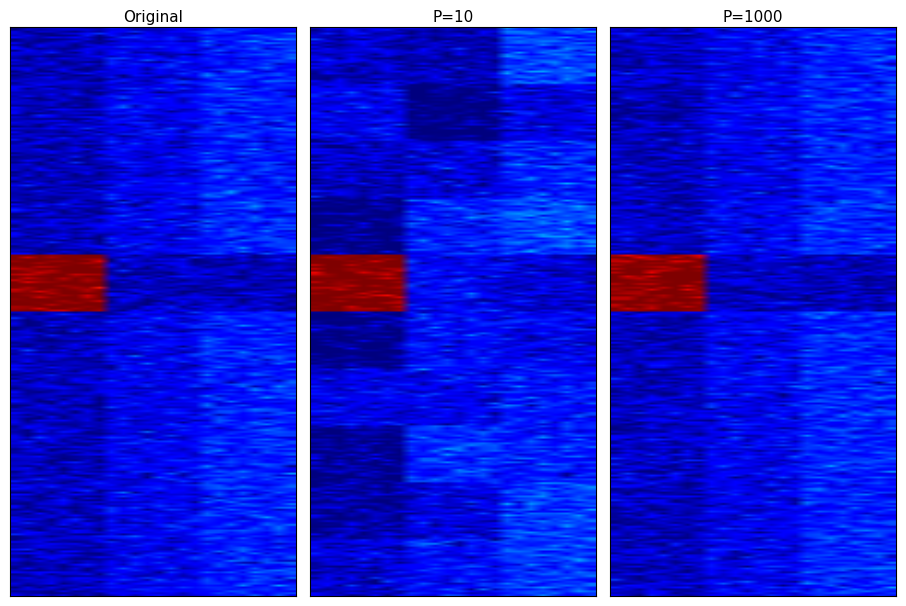

What is the spread (max minus min) of values at 0?

1900